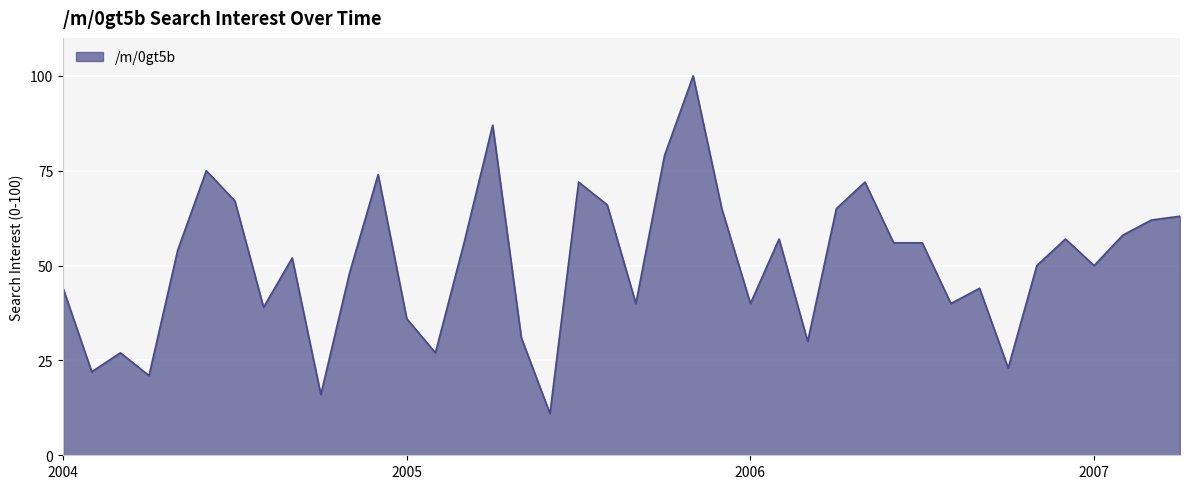

What is the maximum value shown in the chart?

100